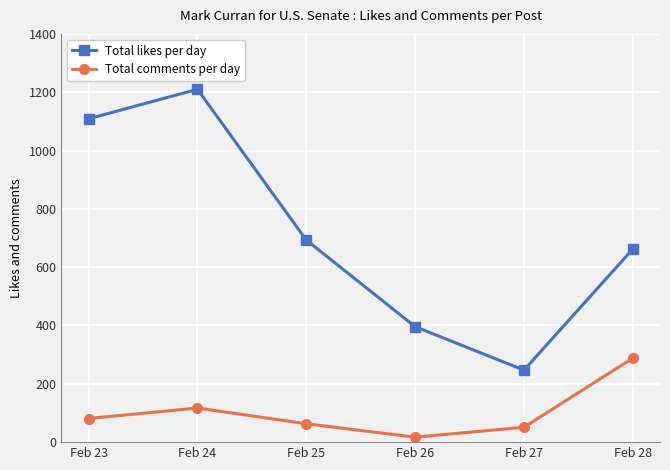

The value of Total likes per day at Feb 28 is 662. True or false?

True